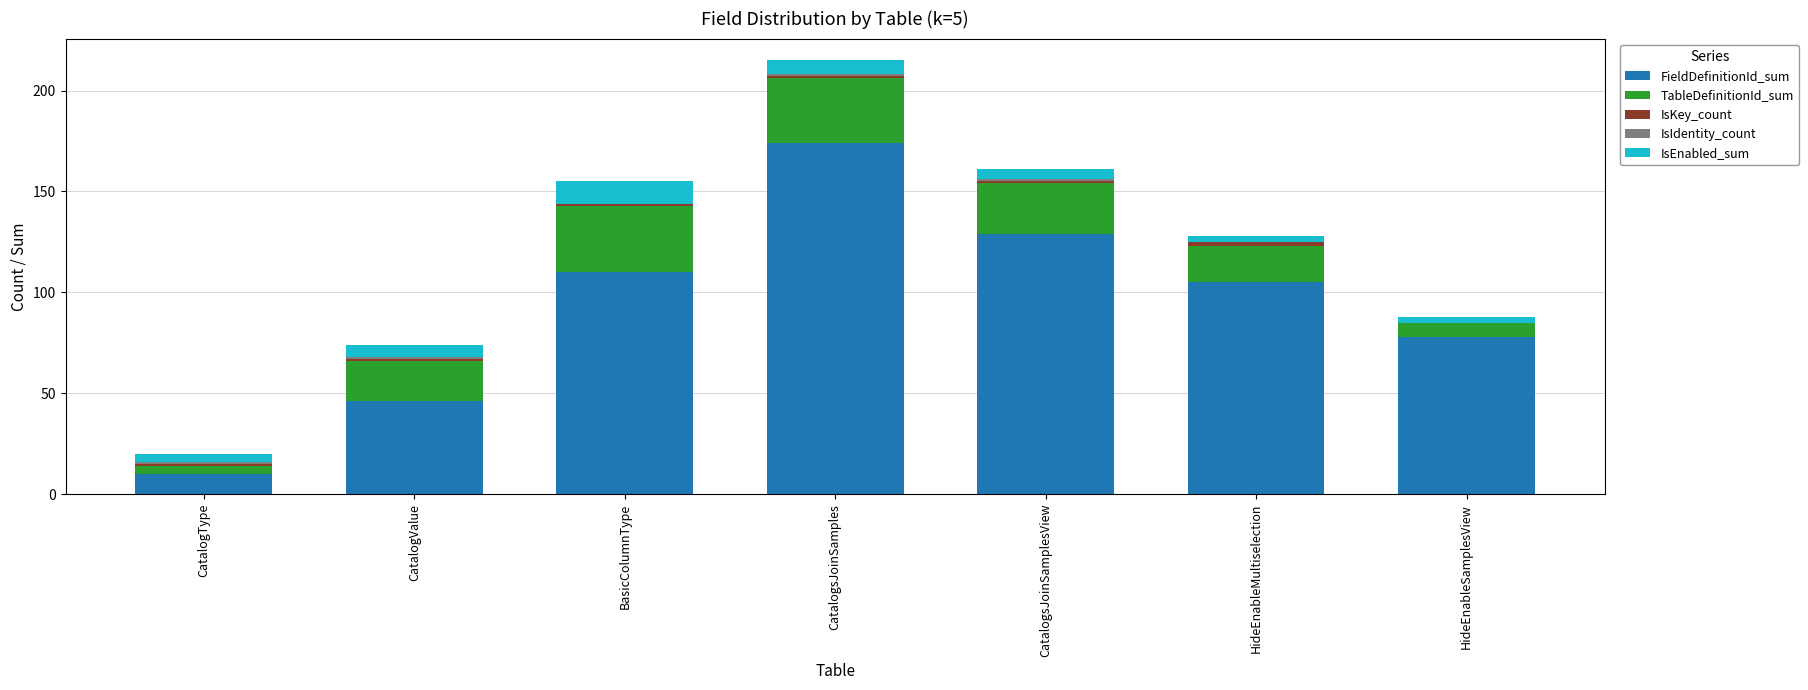

The value of FieldDefinitionId_sum at HideEnableSamplesView is 78. True or false?

True